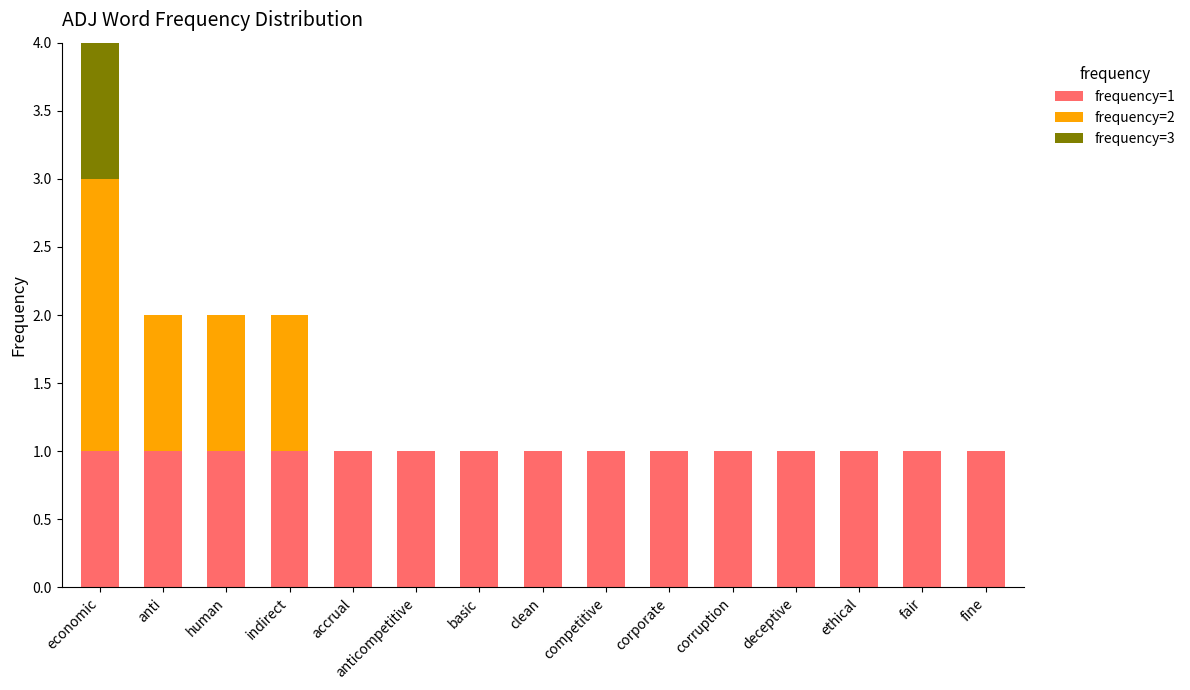

At which category is the sum across all series the highest?

economic